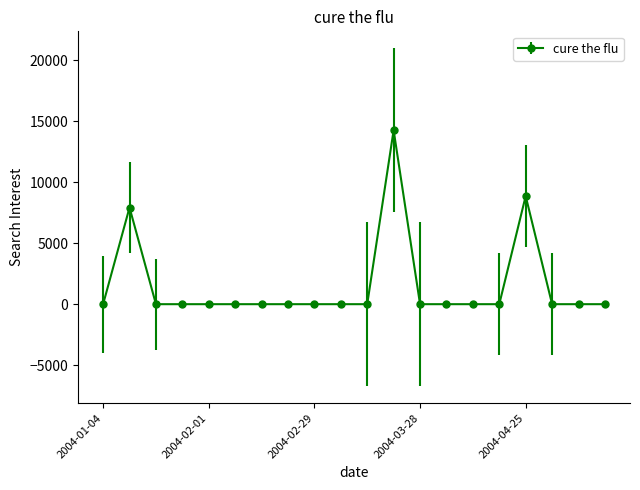

What is the difference between the maximum and second lowest values?

14255.9